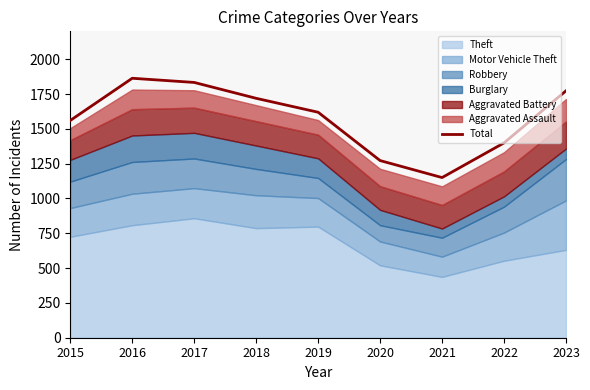

What is the difference between the values at 2022 and 2023?

374